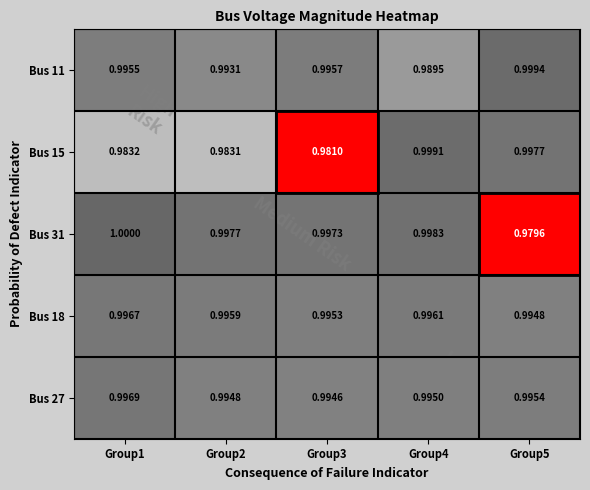

What is the minimum value shown in the chart?

1.0